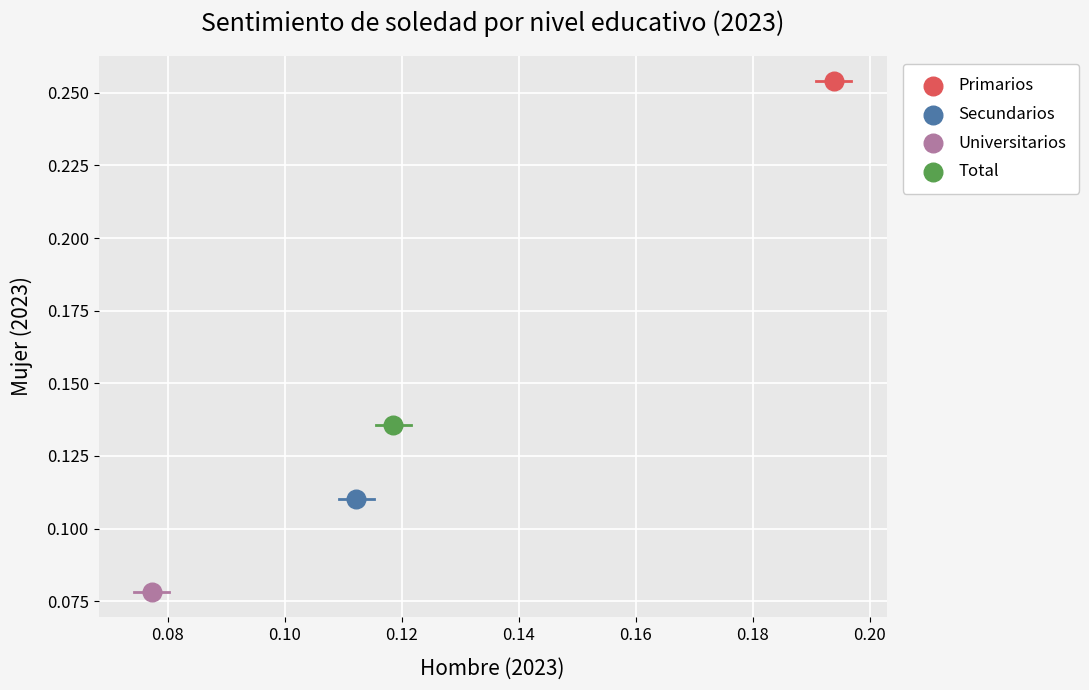

What are all the series names shown in the legend?

Primarios, Secundarios, Universitarios, Total